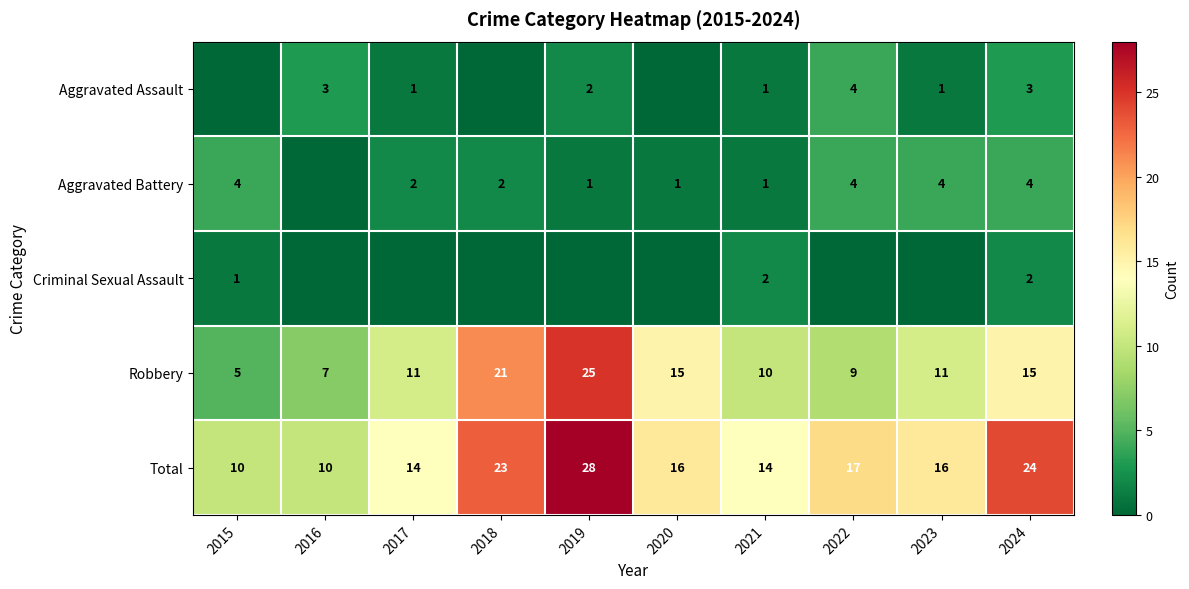

What is the greatest value displayed?

28